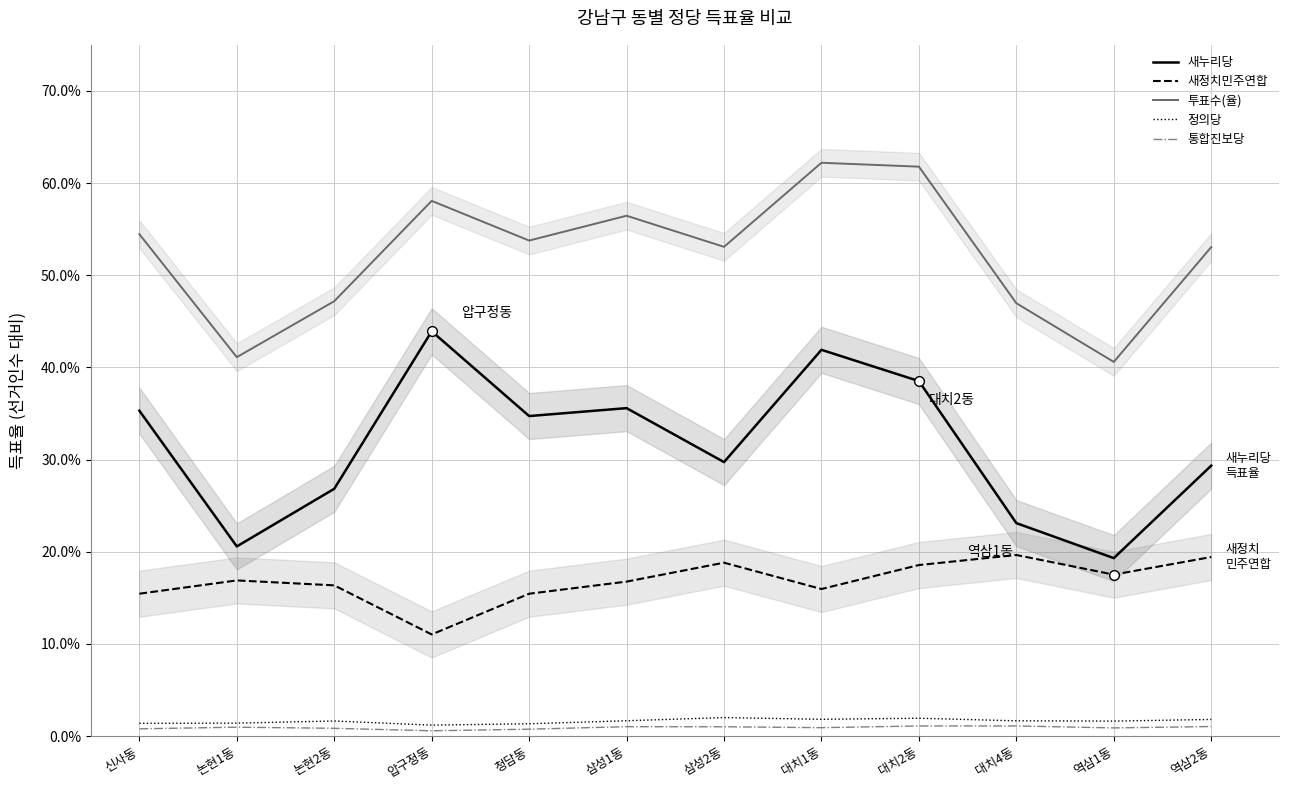

How many lines are shown in the chart?

5